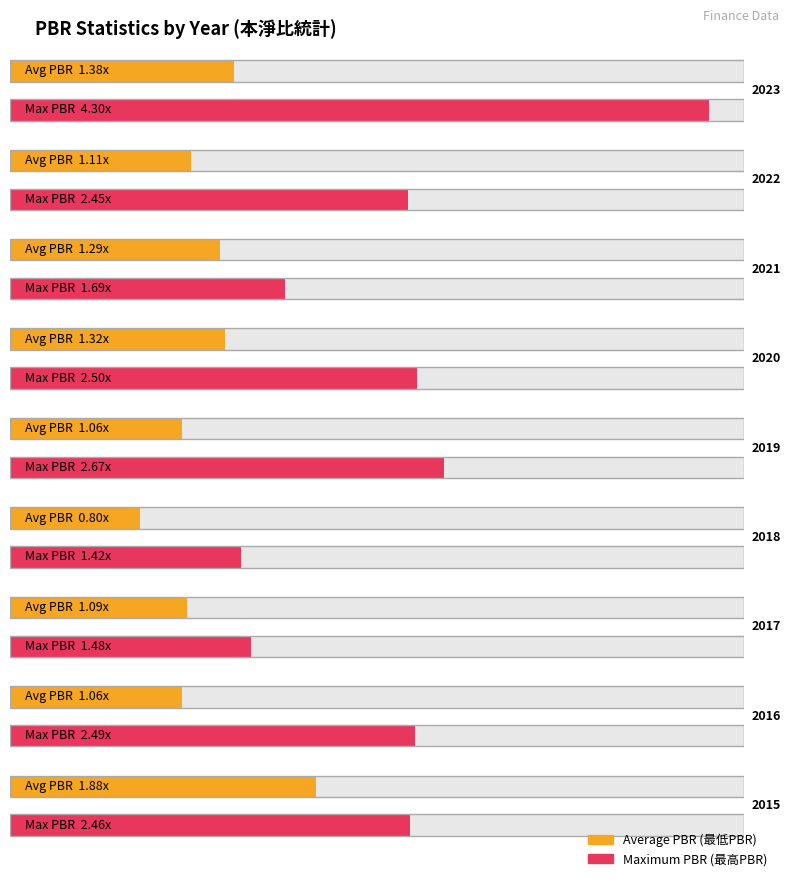

Which category has the lowest value across all series?

2018